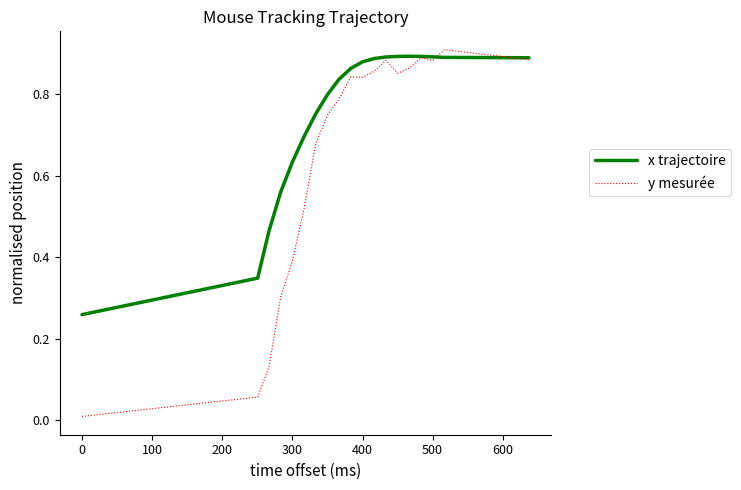

List the series in order of their overall mean, lowest first.

y mesurée, x trajectoire